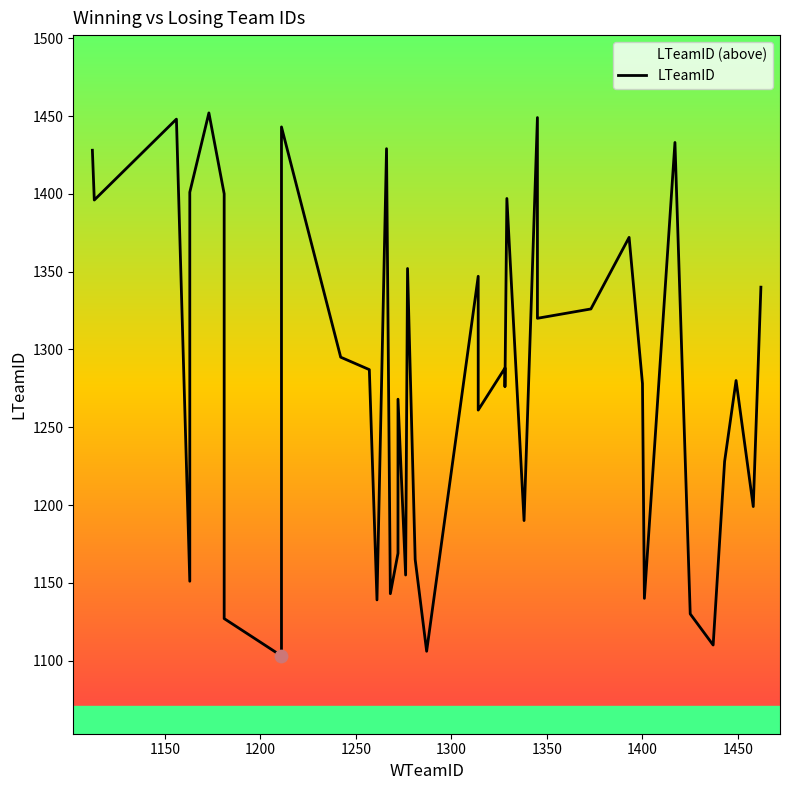

Approximately how many times larger is the value at 1300 compared to 1450?

1.2